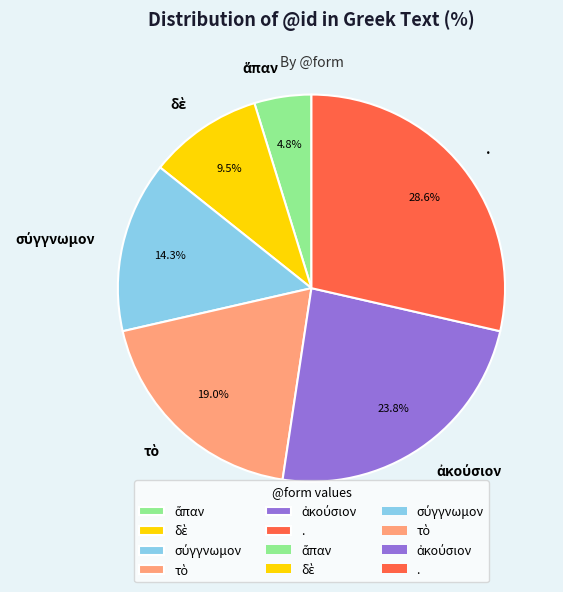

What percentage is NOT represented by .?

71.4%